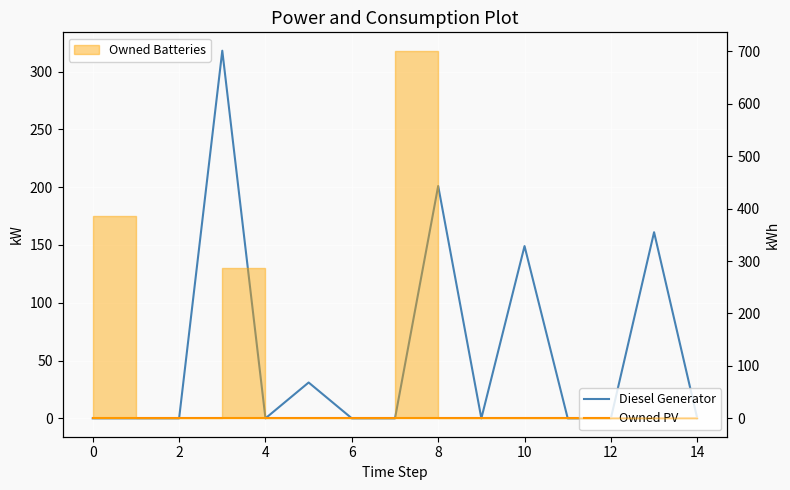

Rank the series at 4 from lowest to highest value.

Owned PV, Diesel Generator